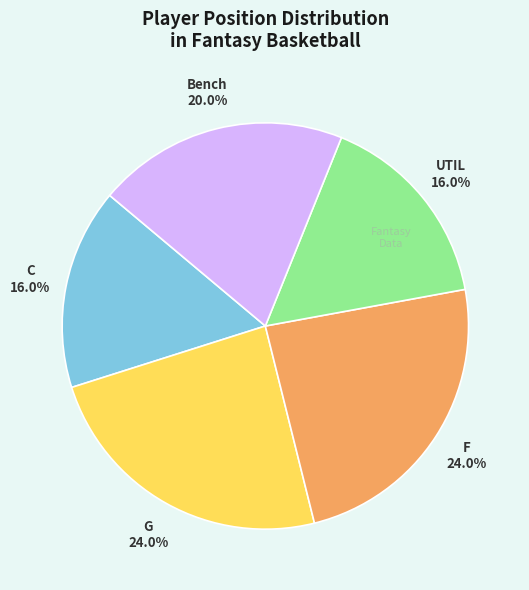

Is there any slice that represents more than half of the pie?

No